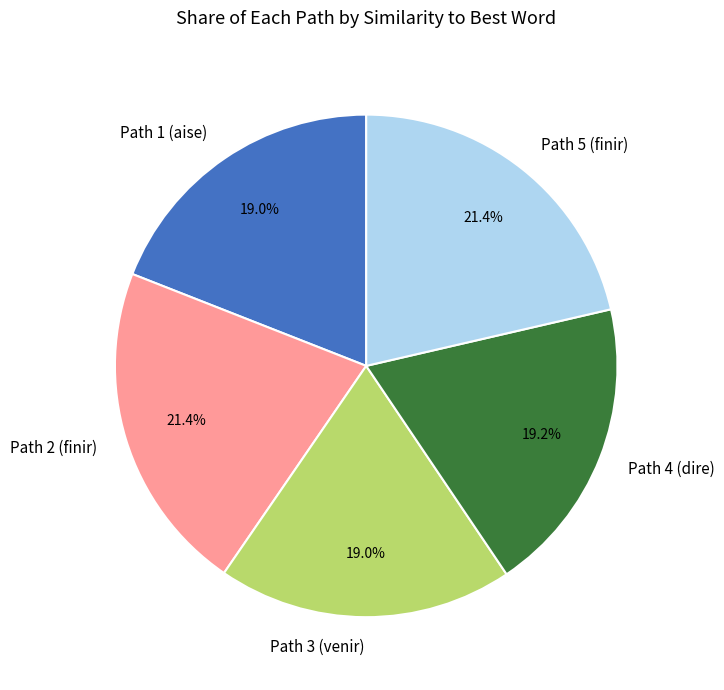

Does Path 1 (aise) represent more than half of the total?

No